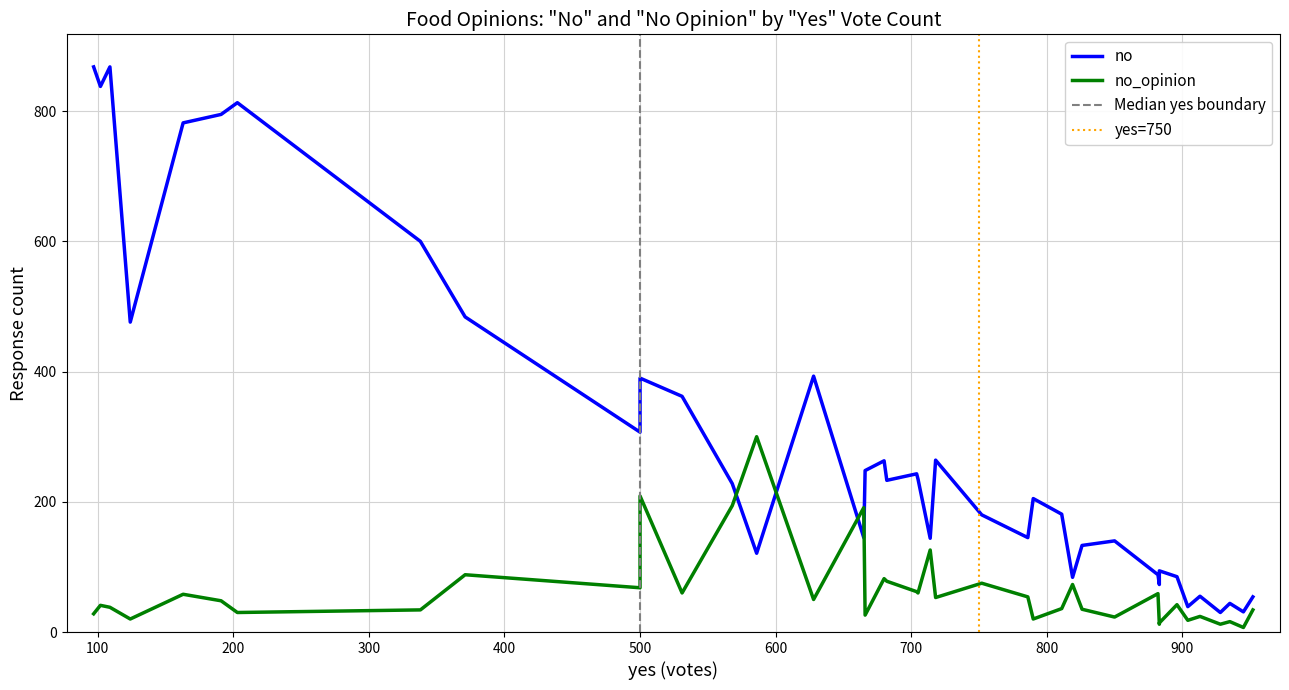

True or false: no and no_opinion intersect in this chart.

True